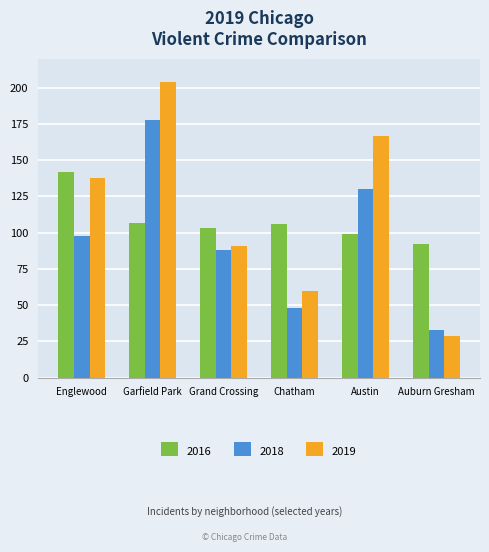

Count the number of categories in the chart.

6